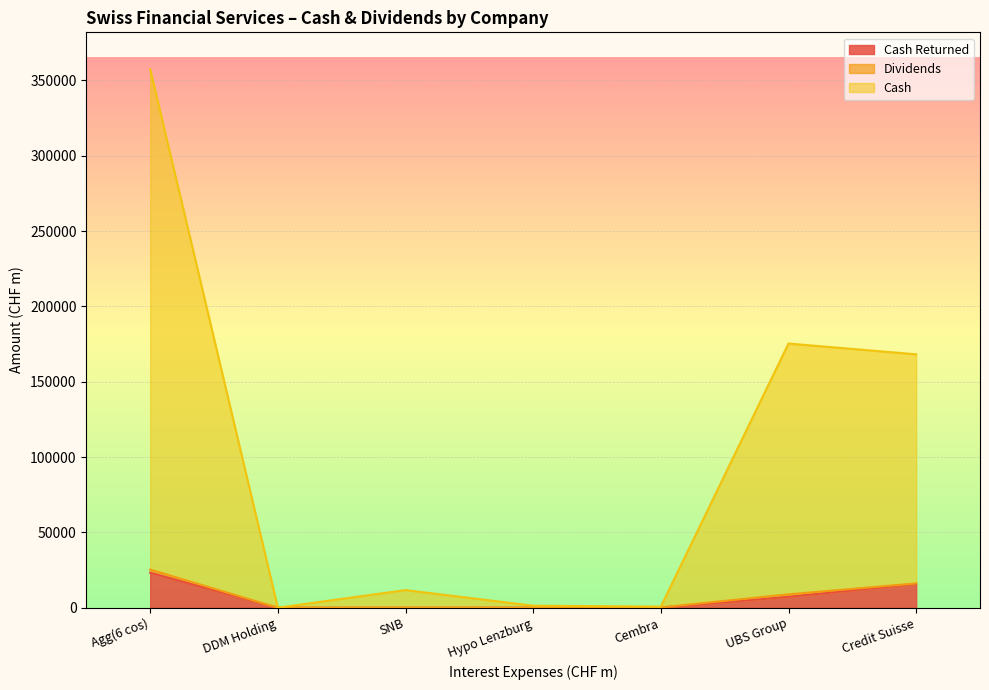

At which category is the sum across all series the highest?

Agg(6 cos)